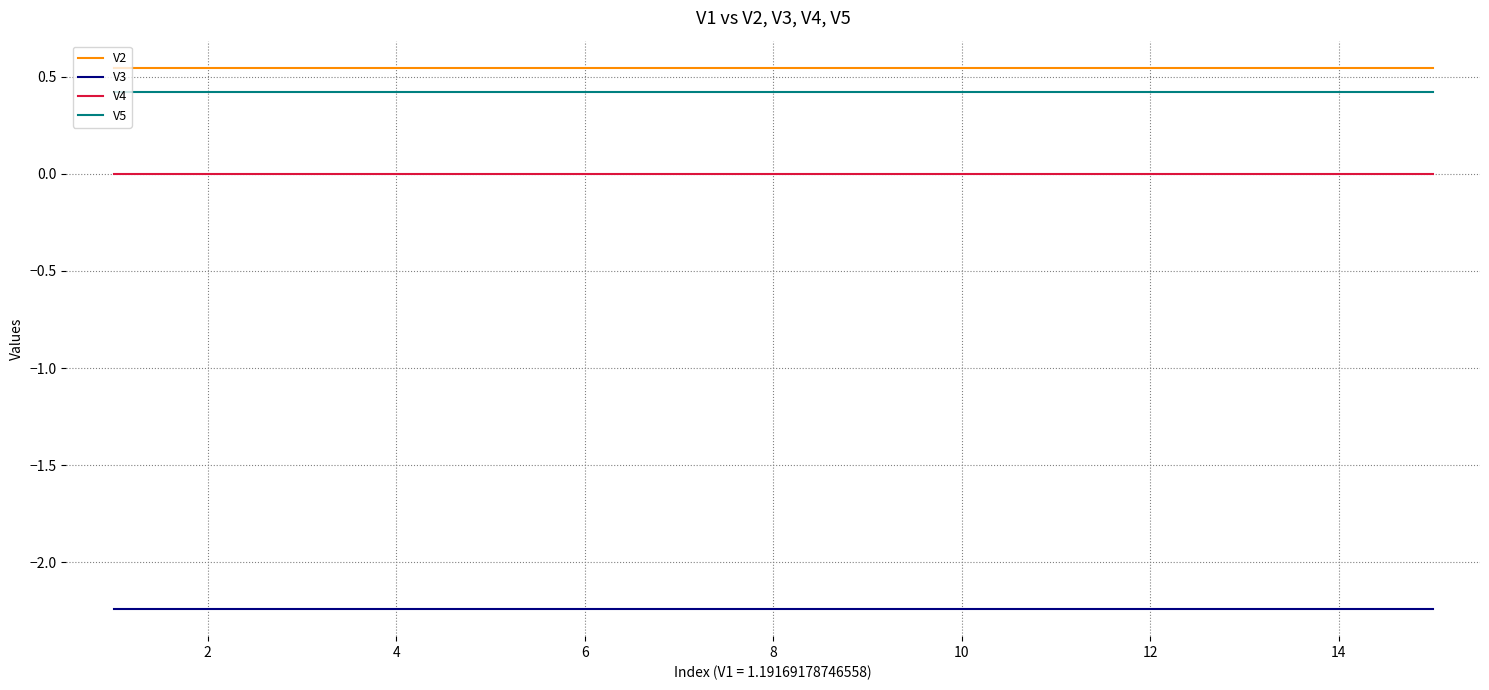

True or false: V2 and V4 intersect in this chart.

False